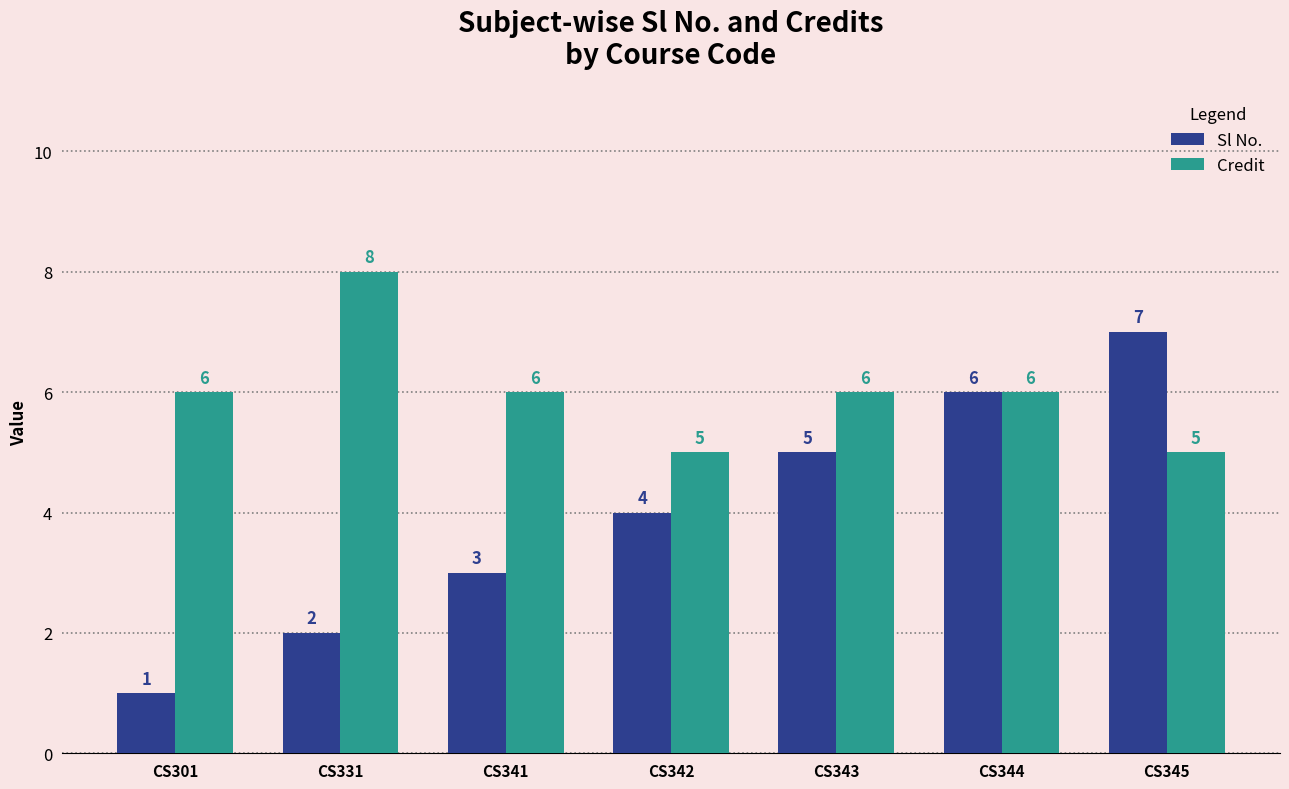

The Credit series shows 6 at CS341. True or false?

True